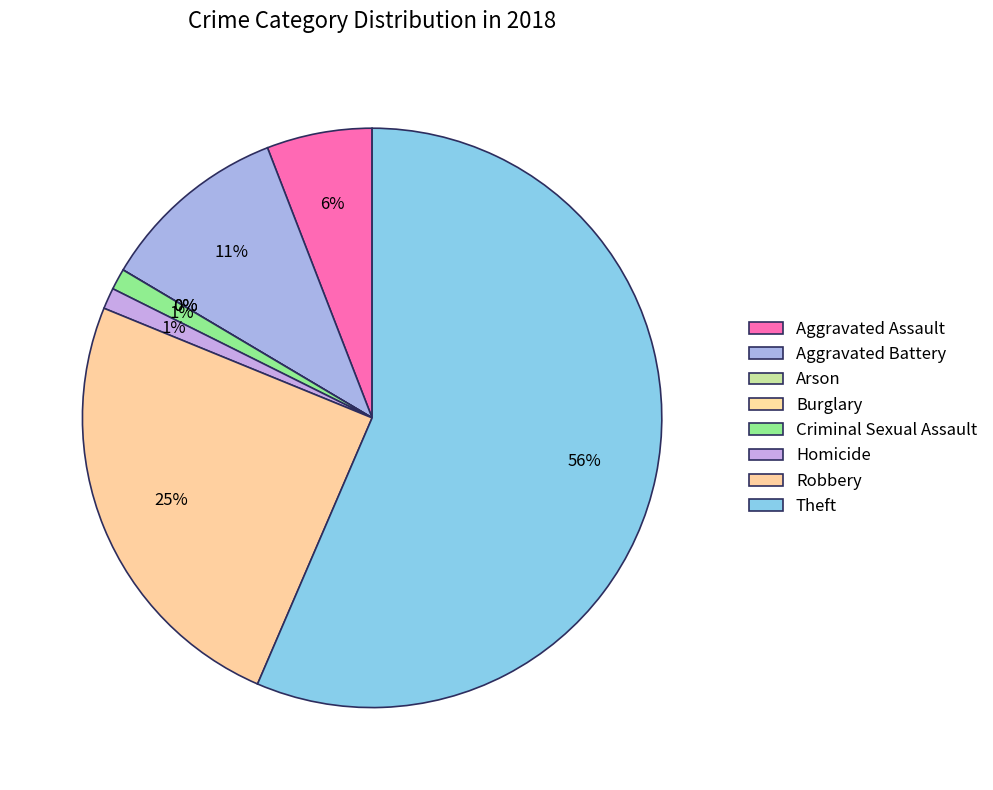

True or false: Aggravated Assault accounts for 6% of the total.

True